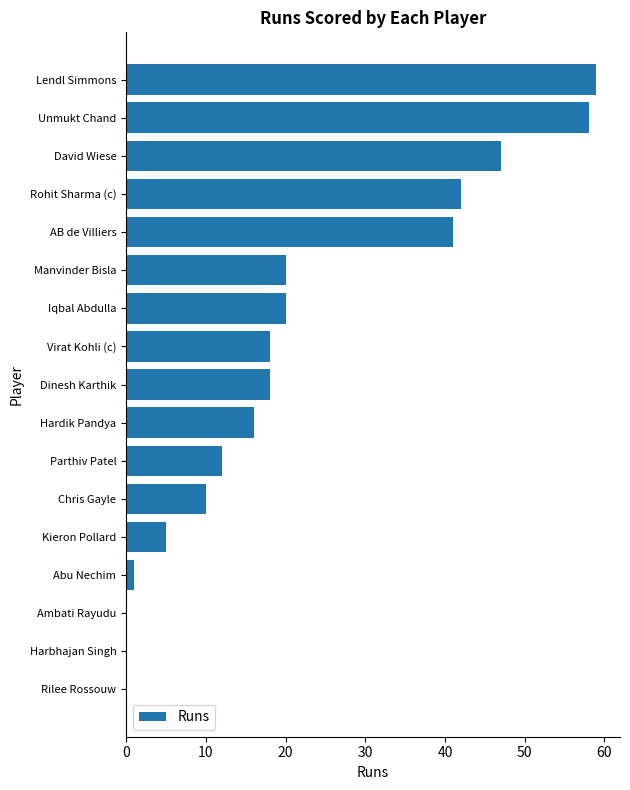

What is the approximate value at David Wiese?

47